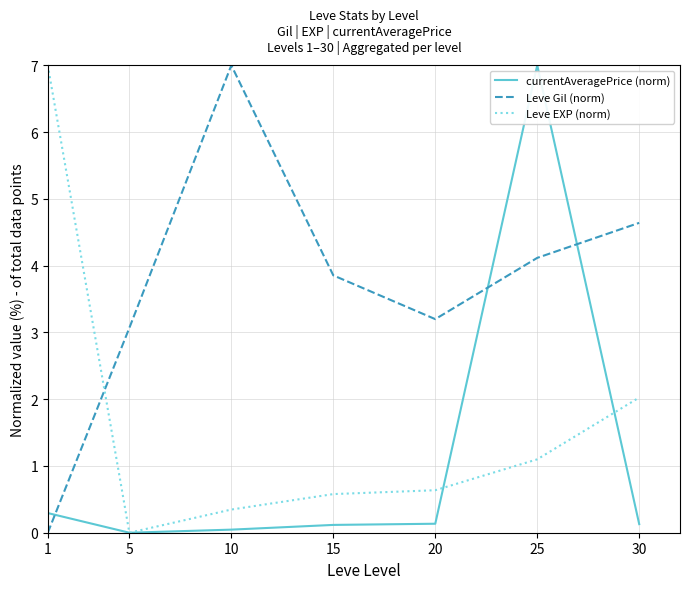

True or false: Leve Gil (norm) and currentAveragePrice (norm) intersect in this chart.

True